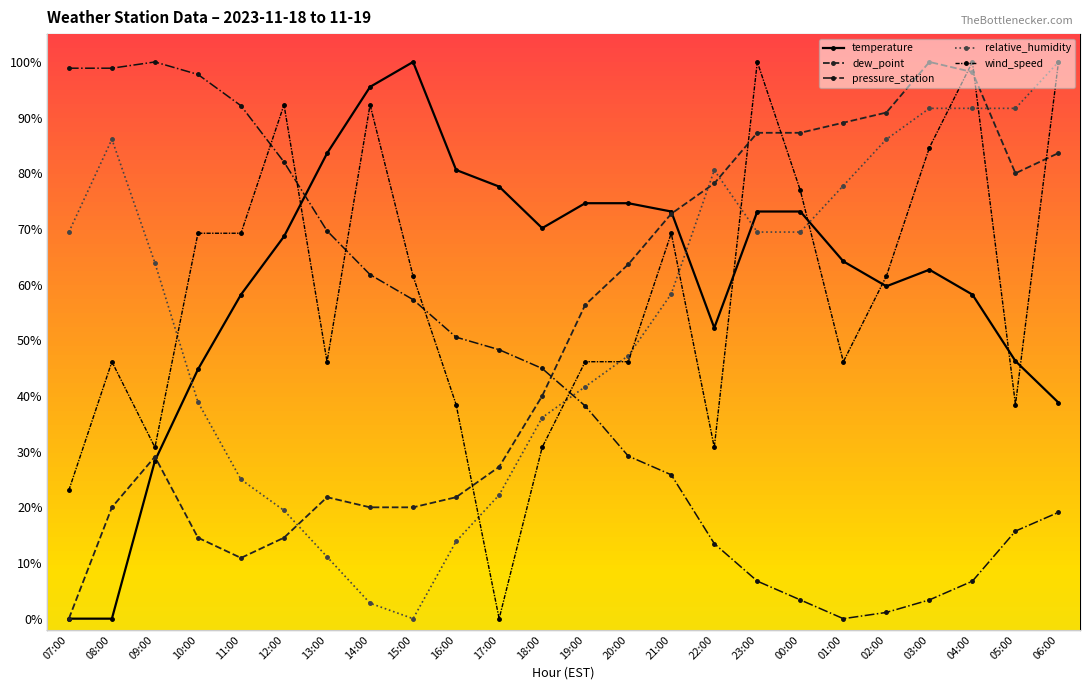

What are all the series names shown in the legend?

temperature, dew_point, pressure_station, relative_humidity, wind_speed